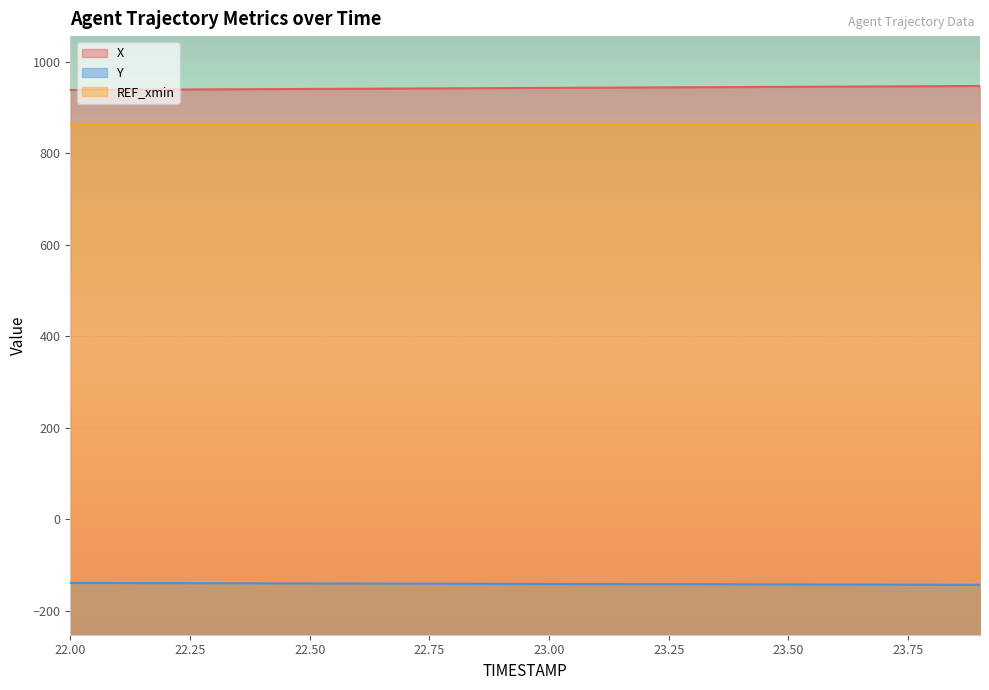

Which label corresponds to the largest value in the chart?

23.9